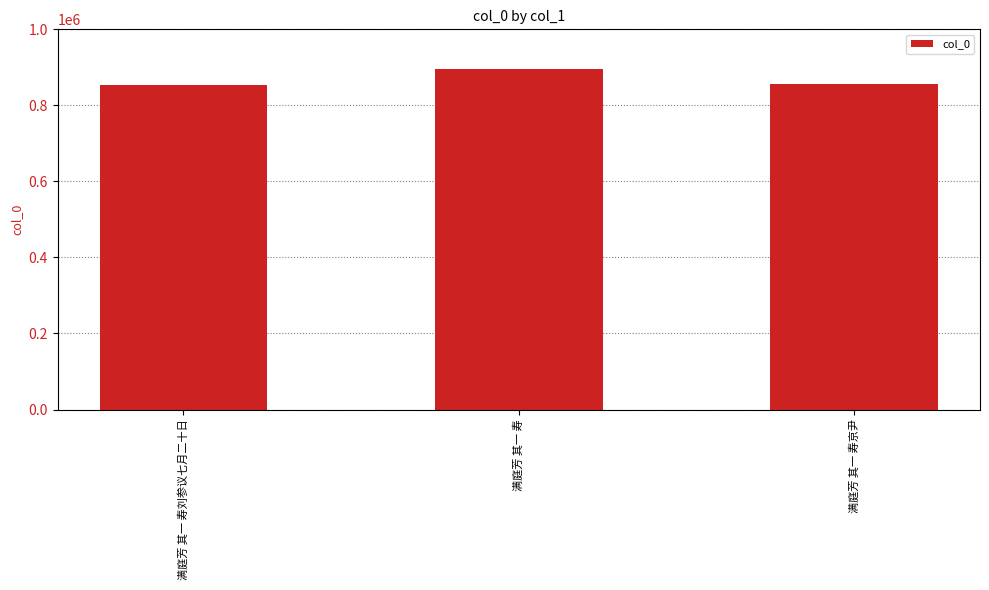

Which has a higher value, 满庭芳 其一 寿京尹 or 满庭芳 其一 寿?

满庭芳 其一 寿